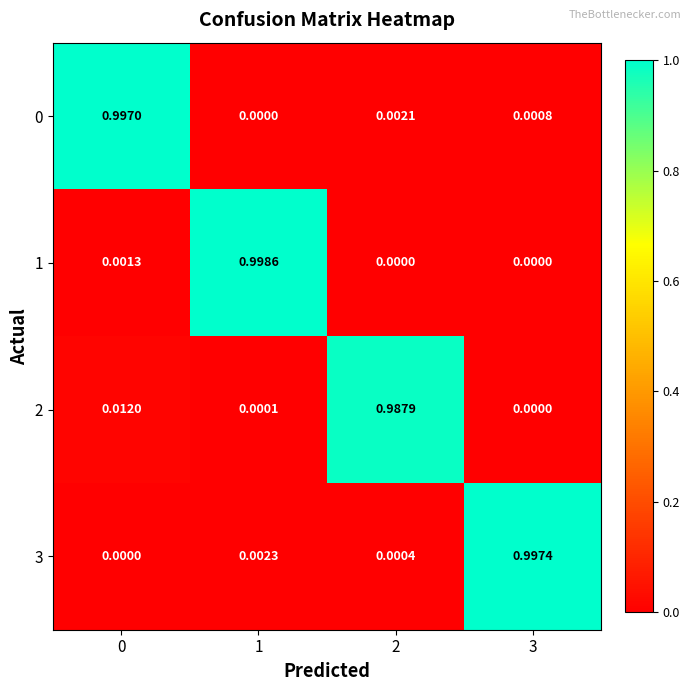

How many values in 2 are above zero?

3